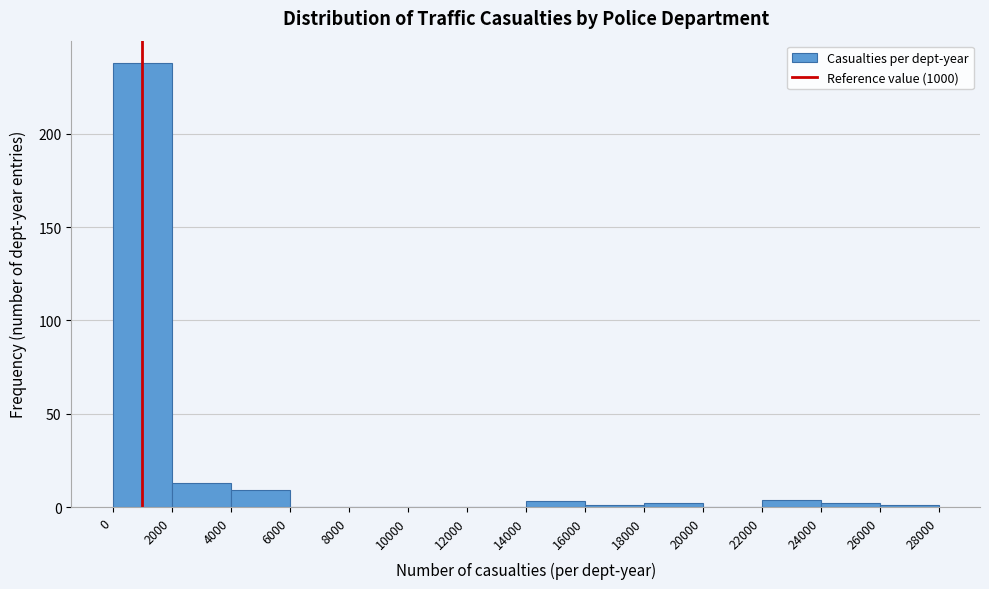

Reading left to right, list every bar in this chart as the range it spans on the x-axis followed by its height. The values are not printed on the chart, so give them approximately, as read against the axis.

0 to 2000: 240
2000 to 4000: 15
4000 to 6000: 10
6000 to 8000: 0
8000 to 10000: 0
10000 to 12000: 0
12000 to 14000: 0
14000 to 16000: under 5
16000 to 18000: under 5
18000 to 20000: under 5
20000 to 22000: 0
22000 to 24000: under 5
24000 to 26000: under 5
26000 to 28000: under 5